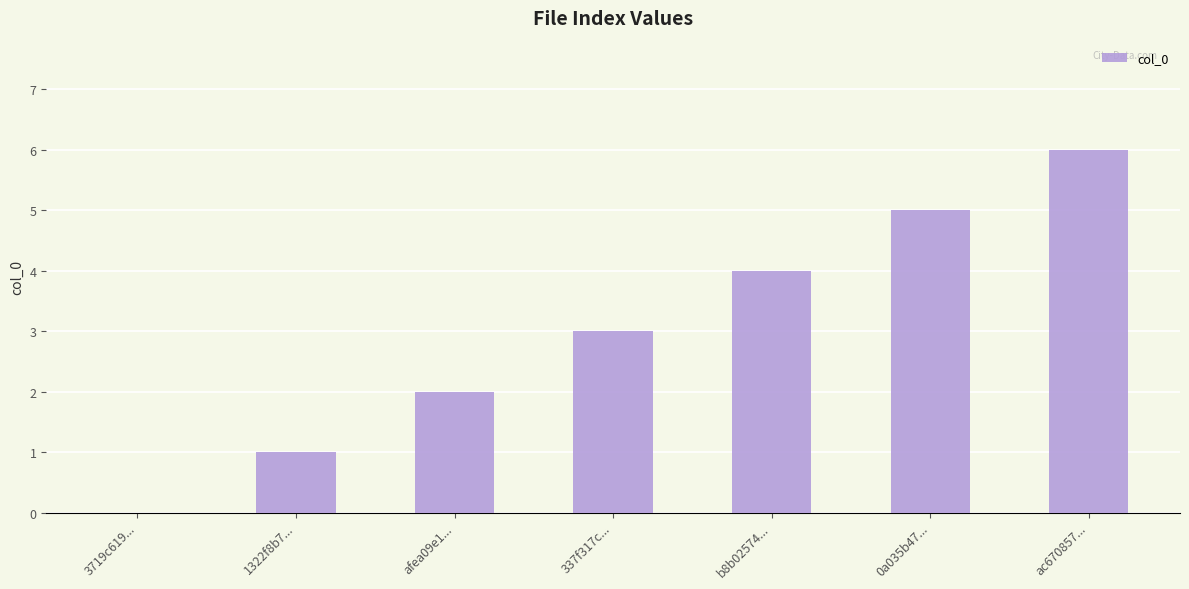

What is the greatest value displayed?

6